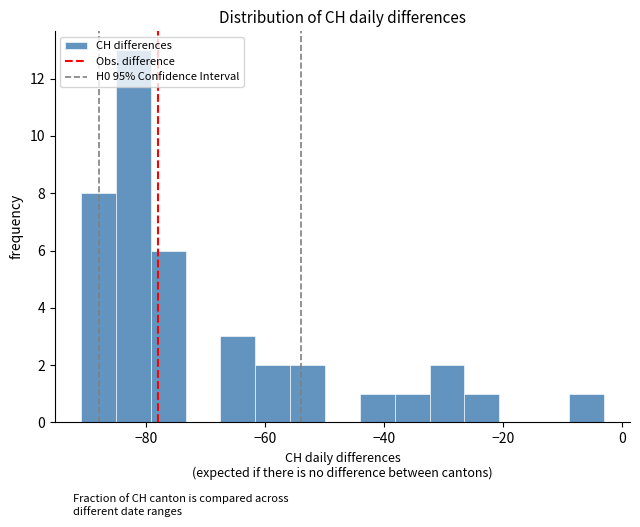

Around what value on the x-axis is the tallest bar? Give the approximate position of its centre, as read against the axis.

-82